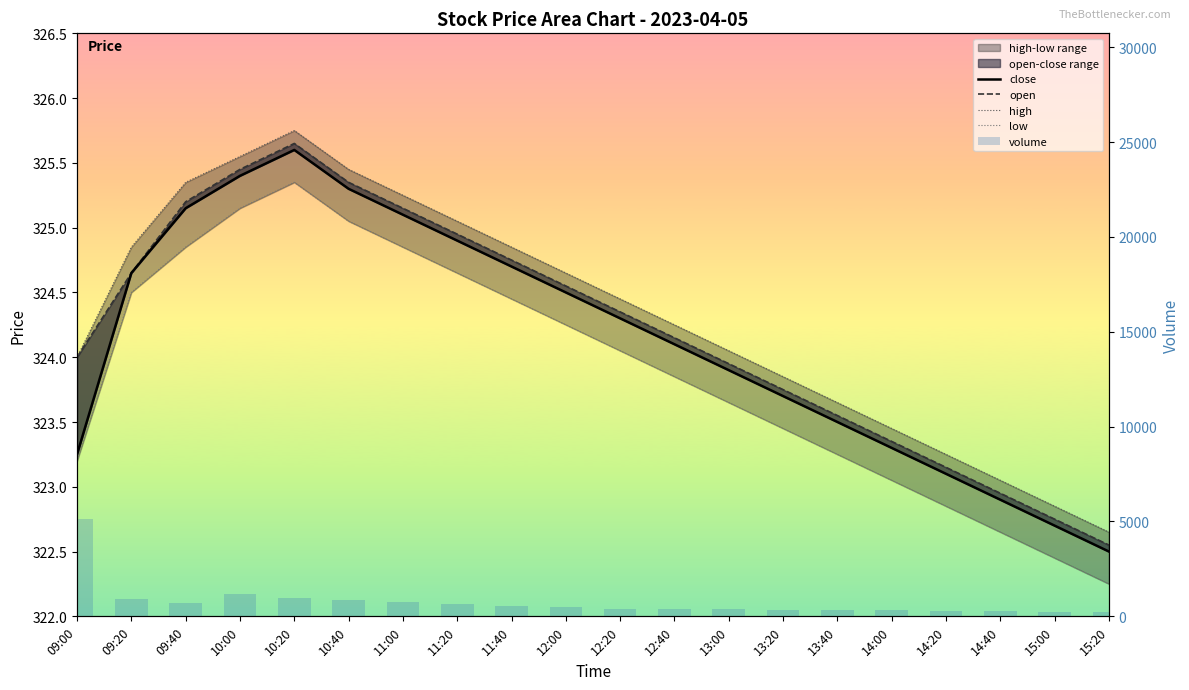

What value does the open series have at 15:00?

322.8